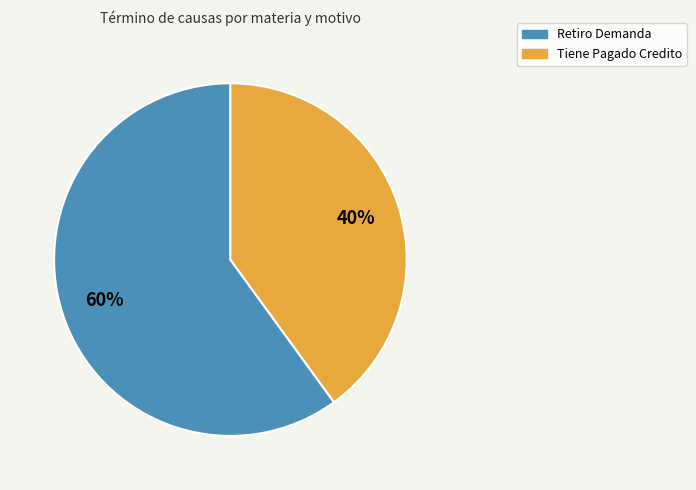

Rank the categories by value from highest to lowest.

Retiro Demanda, Tiene Pagado Credito